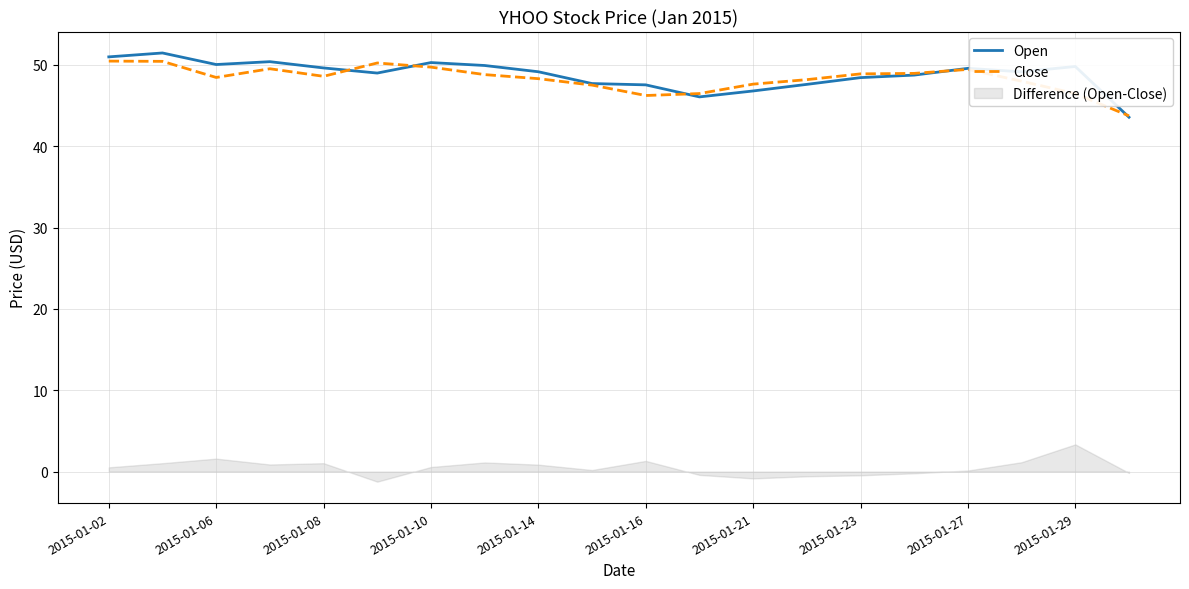

How many values in the Close series exceed 48?

13